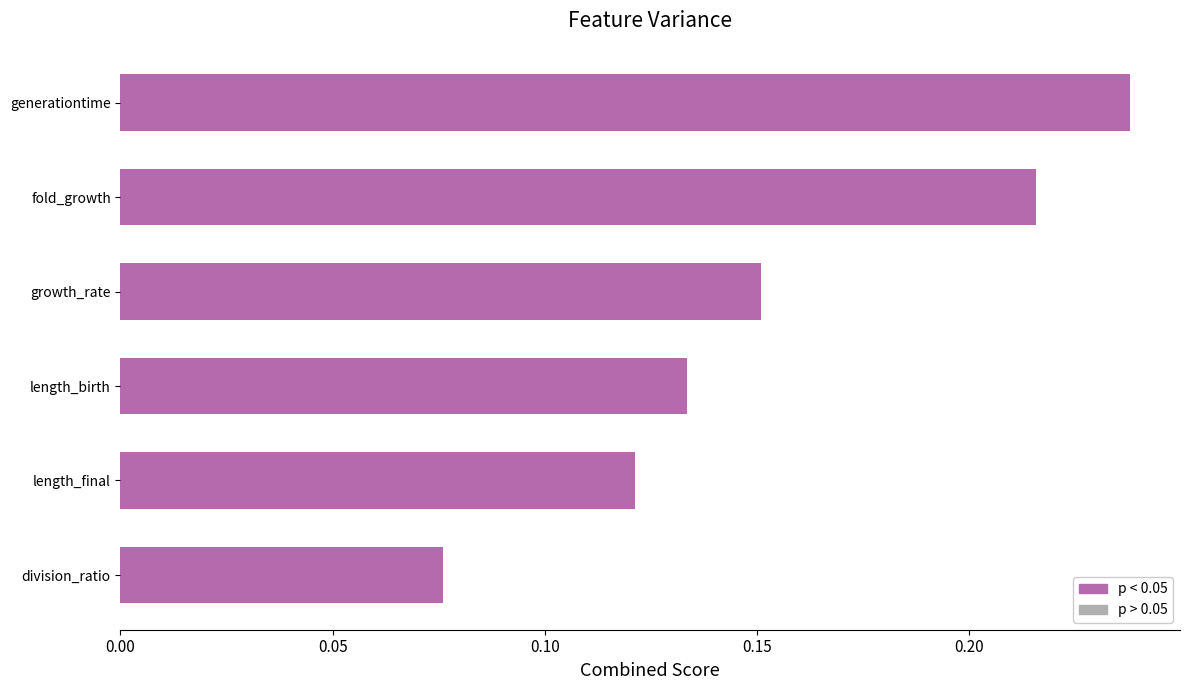

List the labels in order of value, smallest first.

division_ratio, length_final, length_birth, growth_rate, fold_growth, generationtime